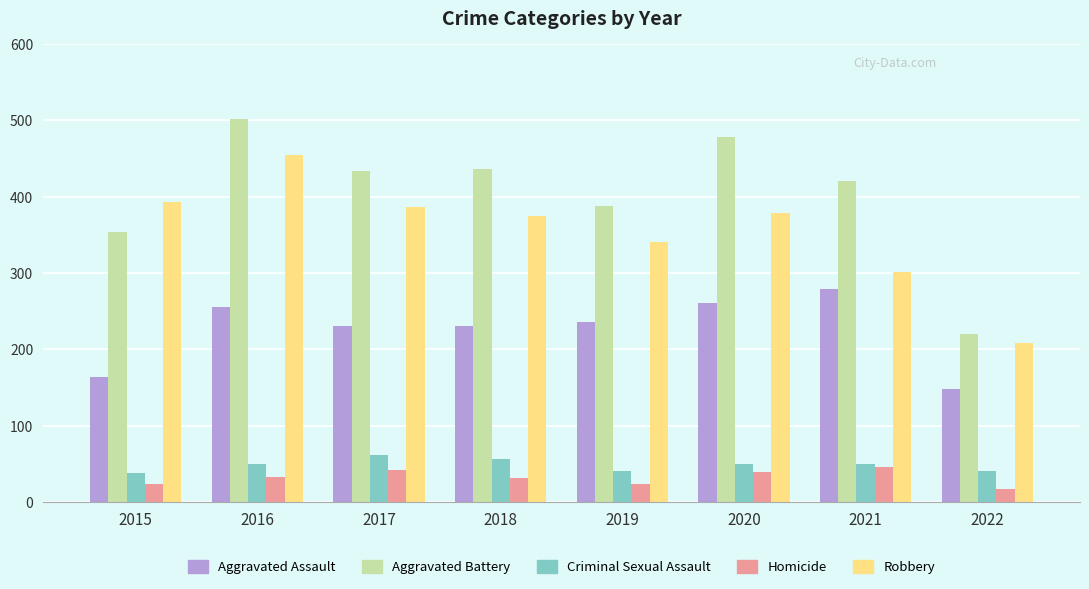

At which category is the sum across all series the highest?

2016